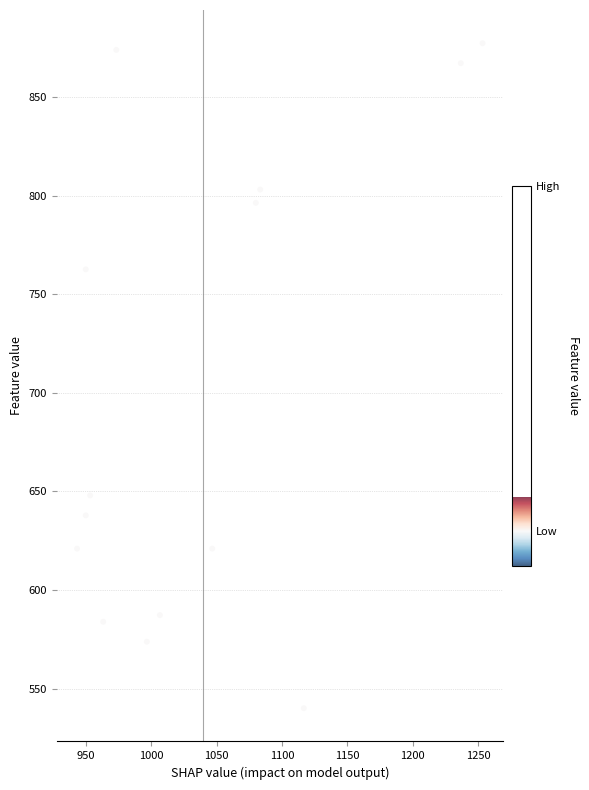

What Y value in the scatter plot is closest to 708?

762.8